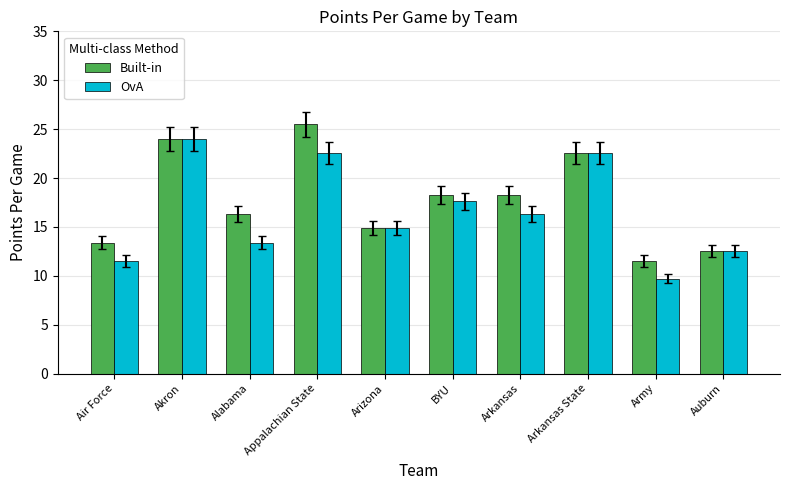

The Built-in series shows 18.3 at Arkansas. True or false?

True